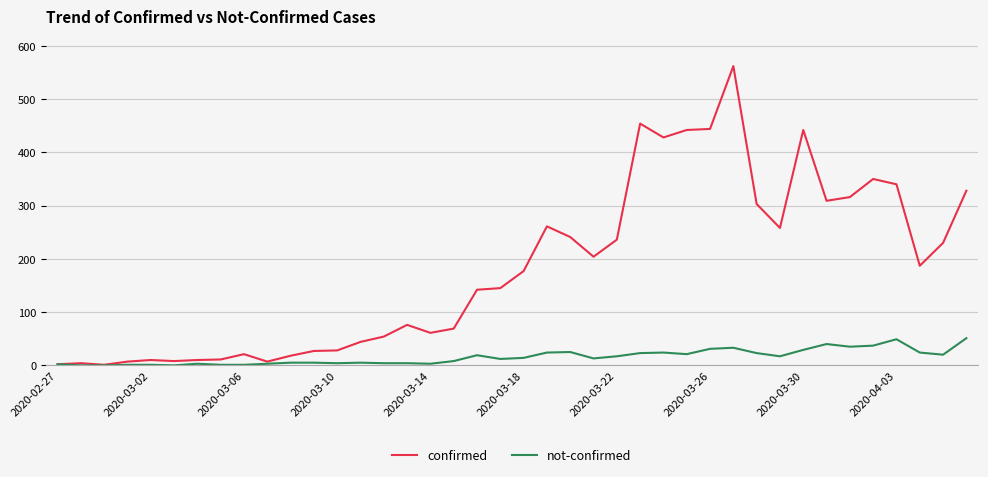

What is the average value of the confirmed series?

181